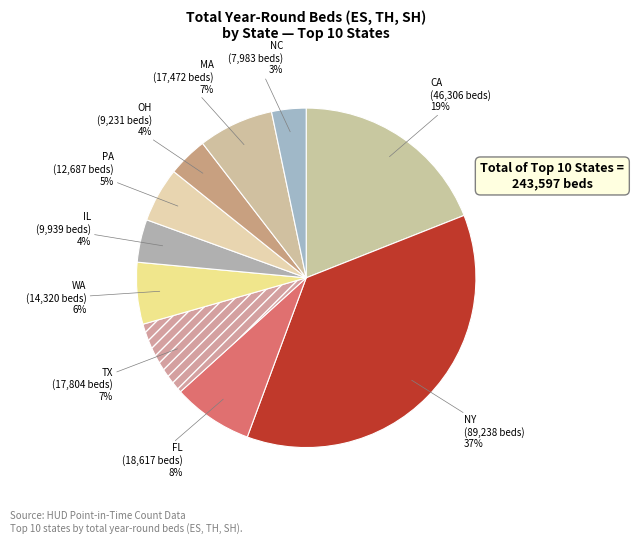

Between WA and FL, which is larger?

FL